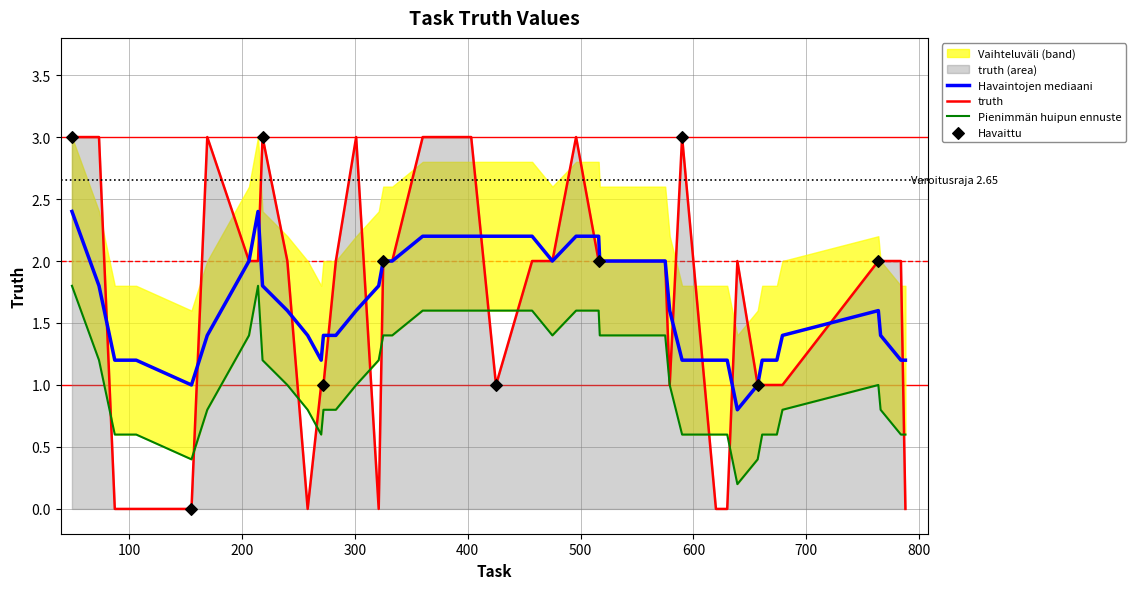

What is the change in value from 630 to 784?

+2